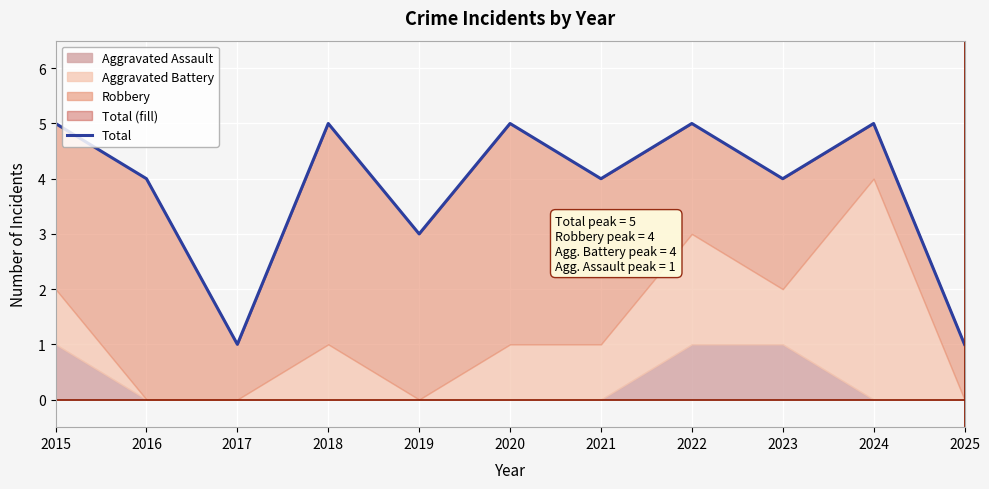

What is the approximate value at 2024?

5